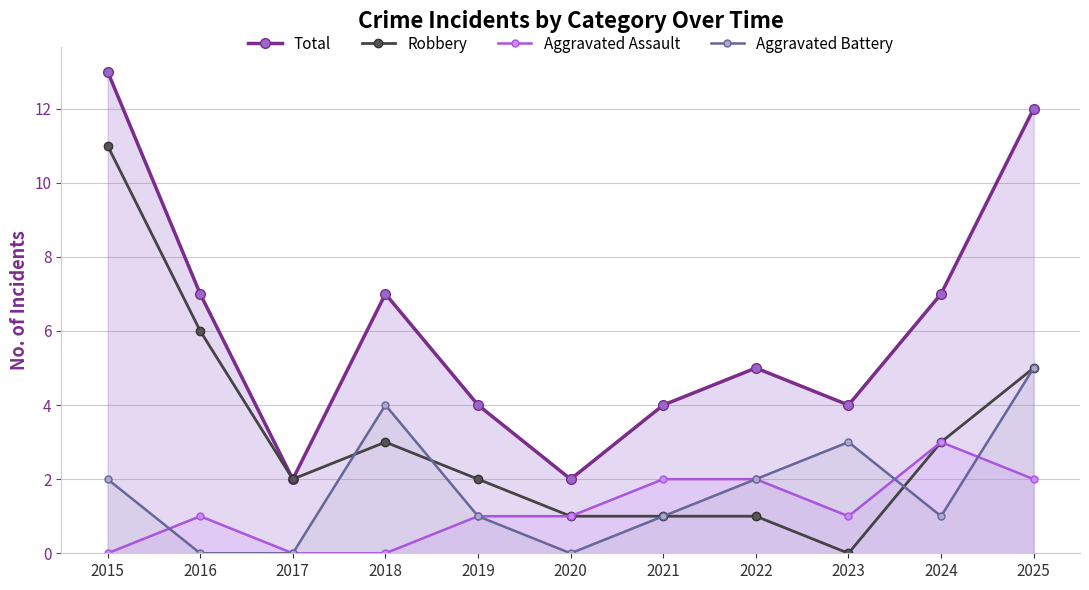

Where do Aggravated Assault and Aggravated Battery first cross each other?

2015 and 2016